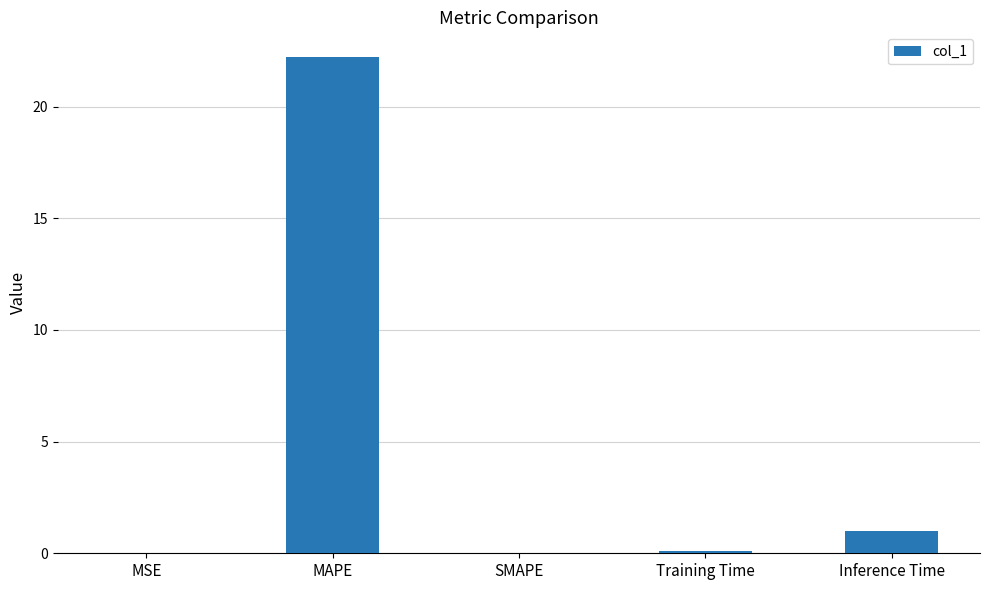

What is the sum of all values?

23.3